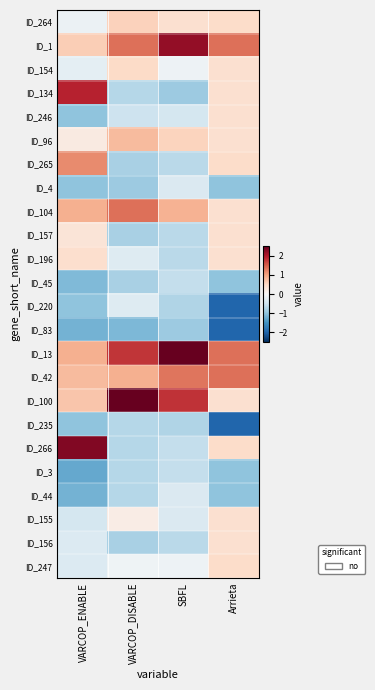

What is the minimum value shown in the chart?

-2.0